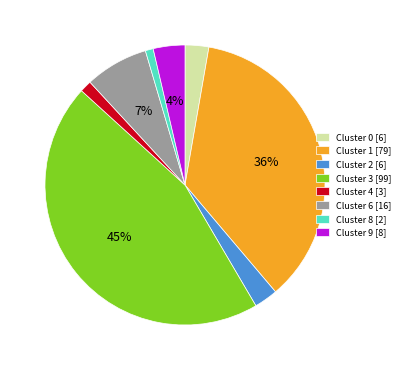

Count the number of slices in the pie.

8